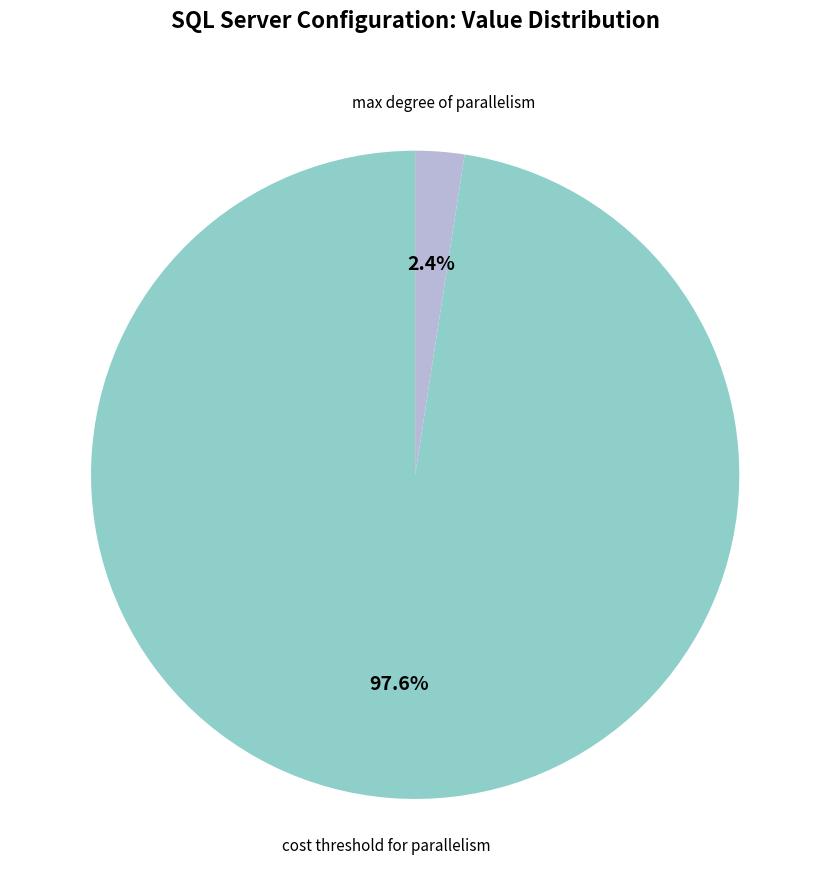

What percentage is NOT represented by max degree of parallelism?

97.6%